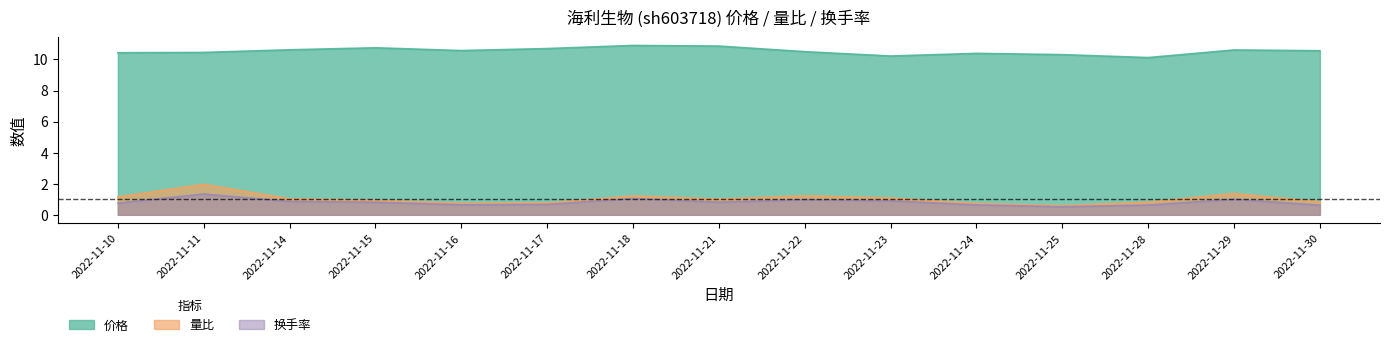

What is the maximum value shown in the chart?

10.9